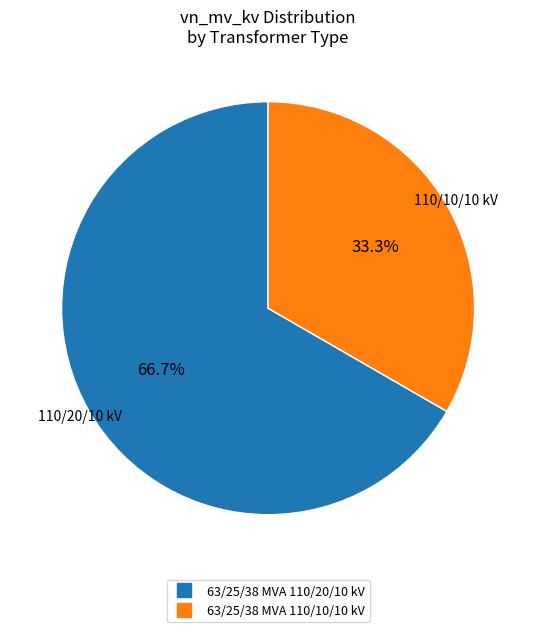

To the nearest percent, what is the difference between the 63/25/38 MVA 110/10/10 kV and 63/25/38 MVA 110/20/10 kV slice percentages?

33%